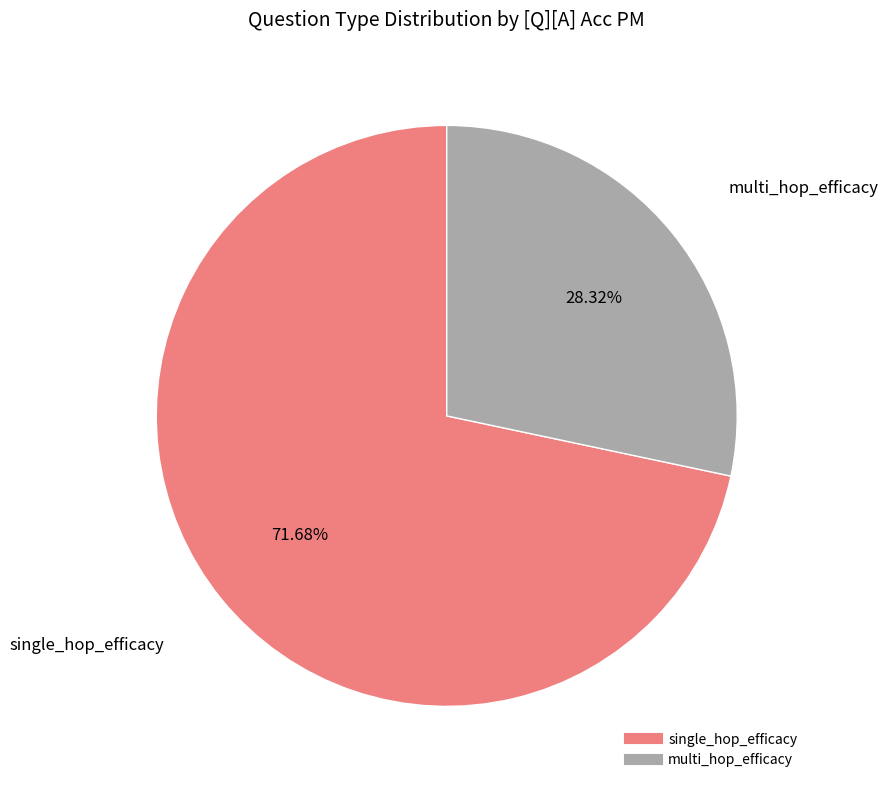

What is the smallest slice in the pie chart?

multi_hop_efficacy